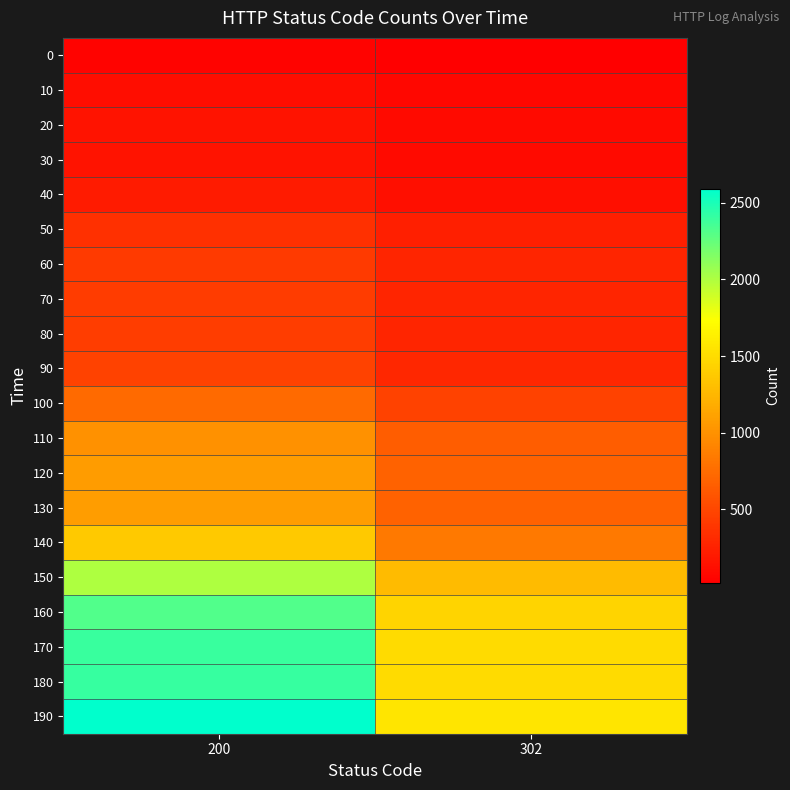

Which category has the lowest value across all series?

302